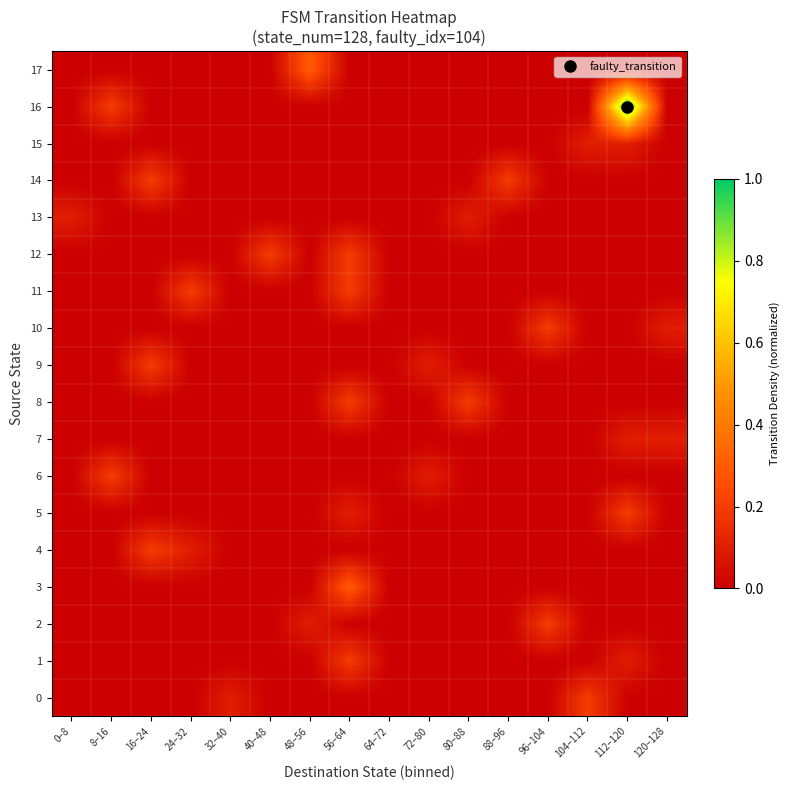

Which series has the largest total across all categories?

16